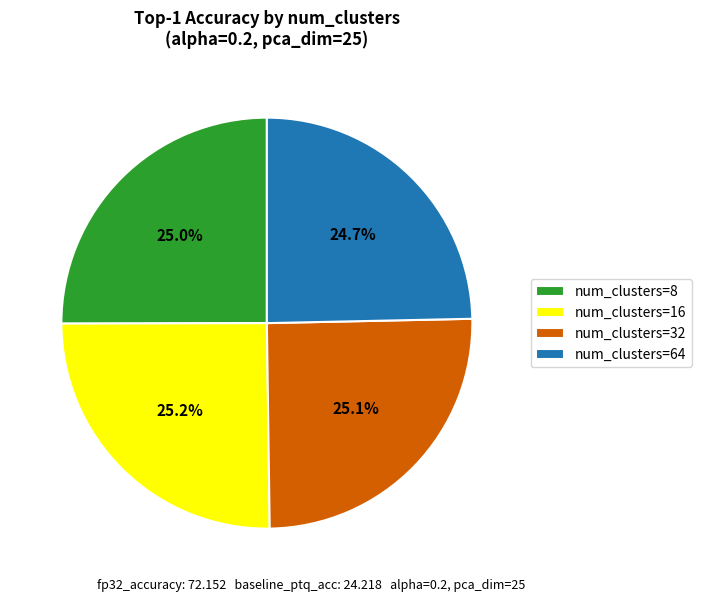

Does any single category account for the majority?

No